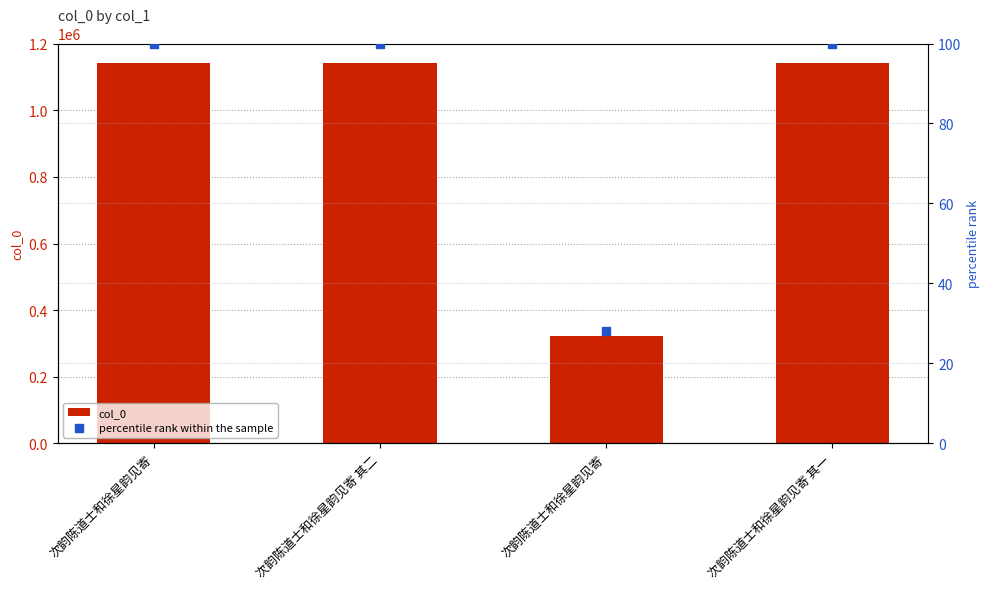

At which category is the sum across all series the highest?

次韵陈道士和徐星韵见寄